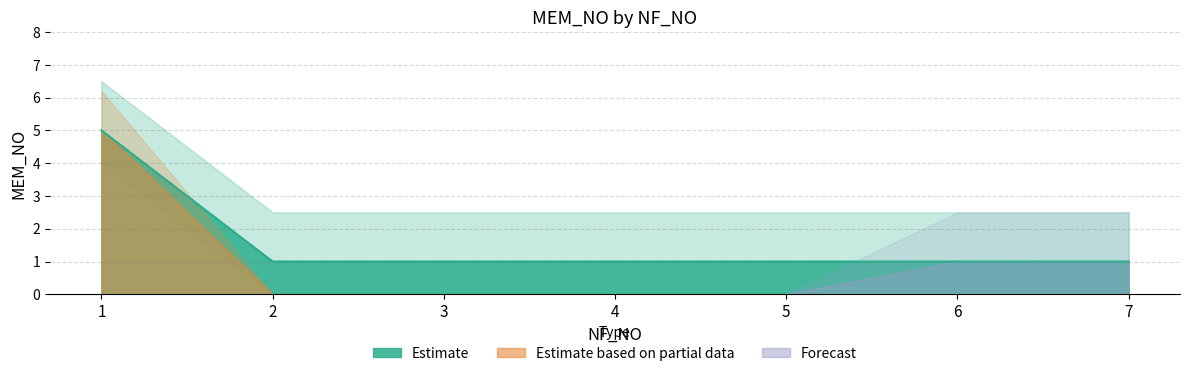

Count the number of data series in this chart.

1